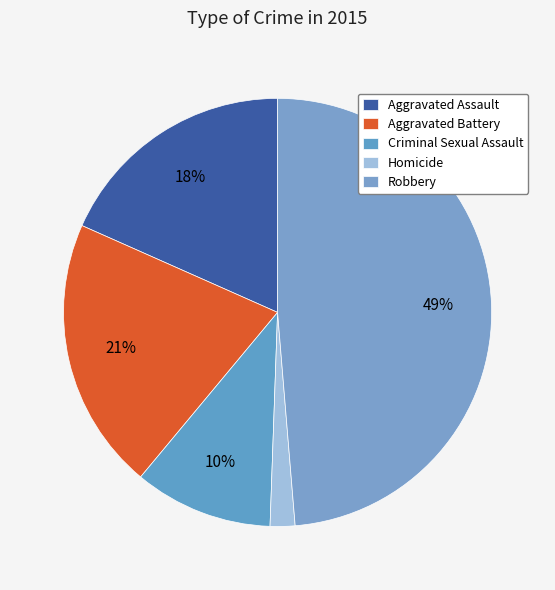

What is the largest slice in the pie chart?

Robbery